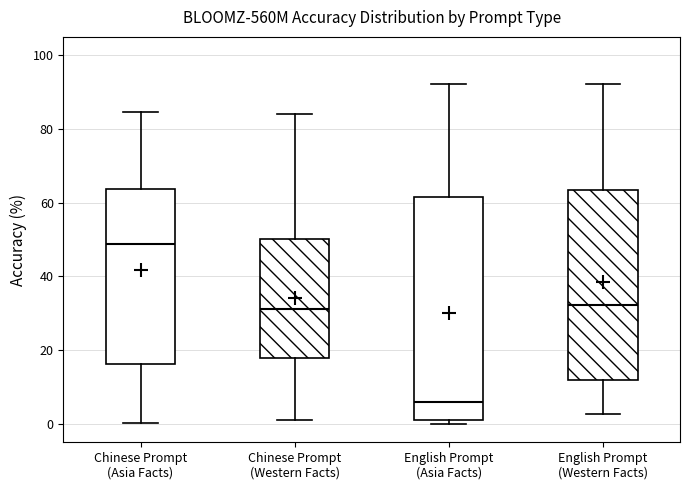

Which box's median line is the highest?

Chinese Prompt (Asia Facts)